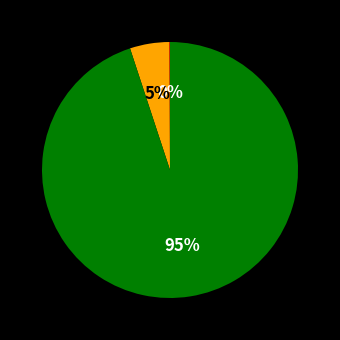

Is there a majority slice in this chart?

Yes